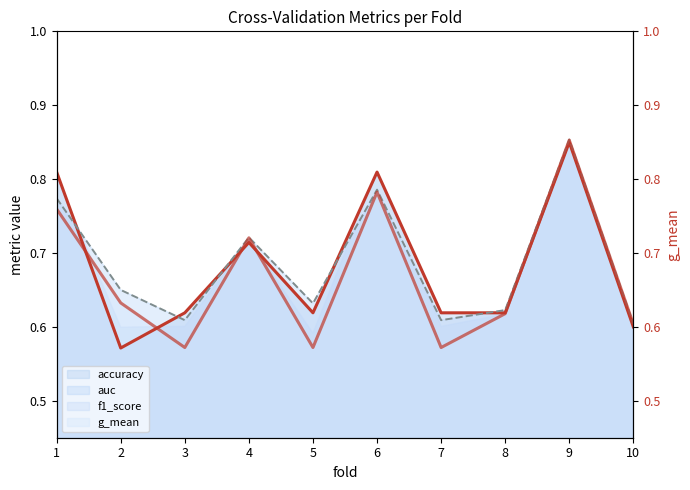

At which label is the value closest to 0?

5